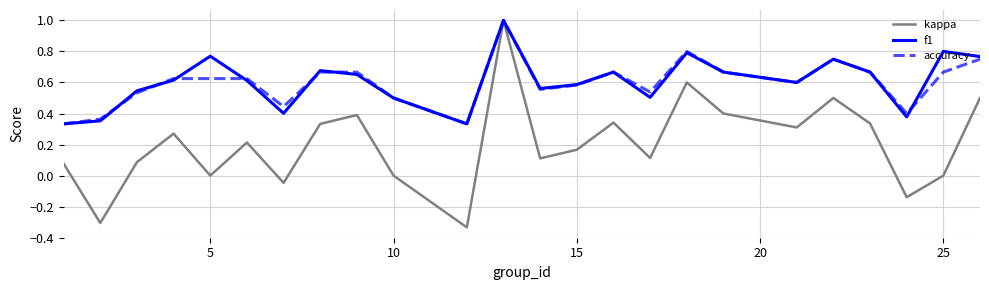

What is the greatest value displayed?

1.0